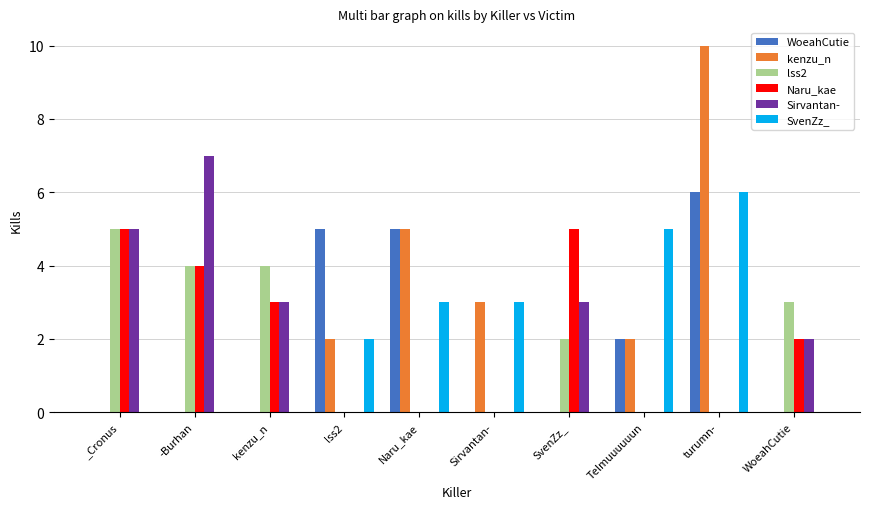

At which category is the sum across all series the highest?

turumn-